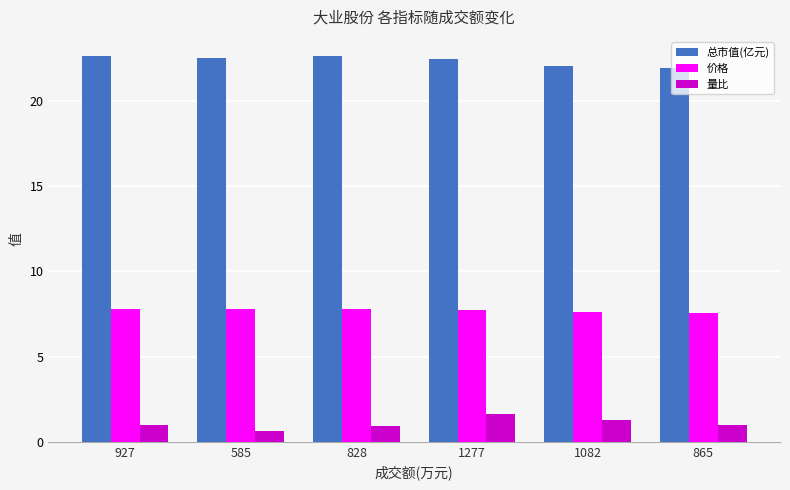

Count the 价格 values in the range 7 to 8.

6